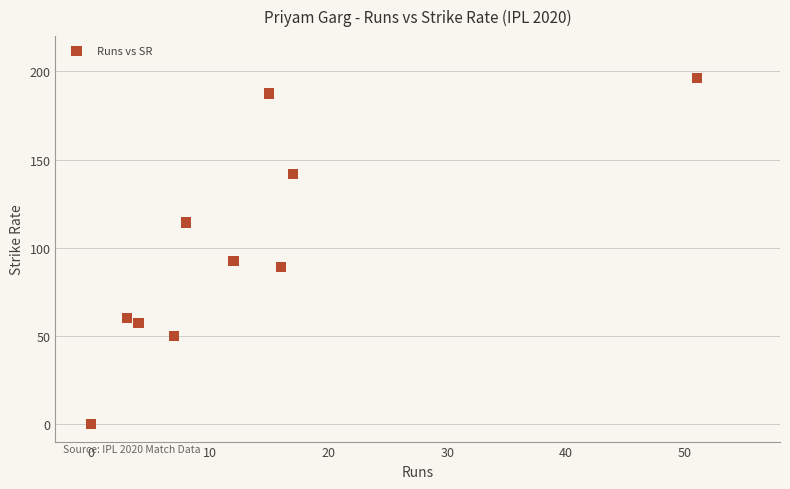

What is the range of X values (max minus min)?

51.0